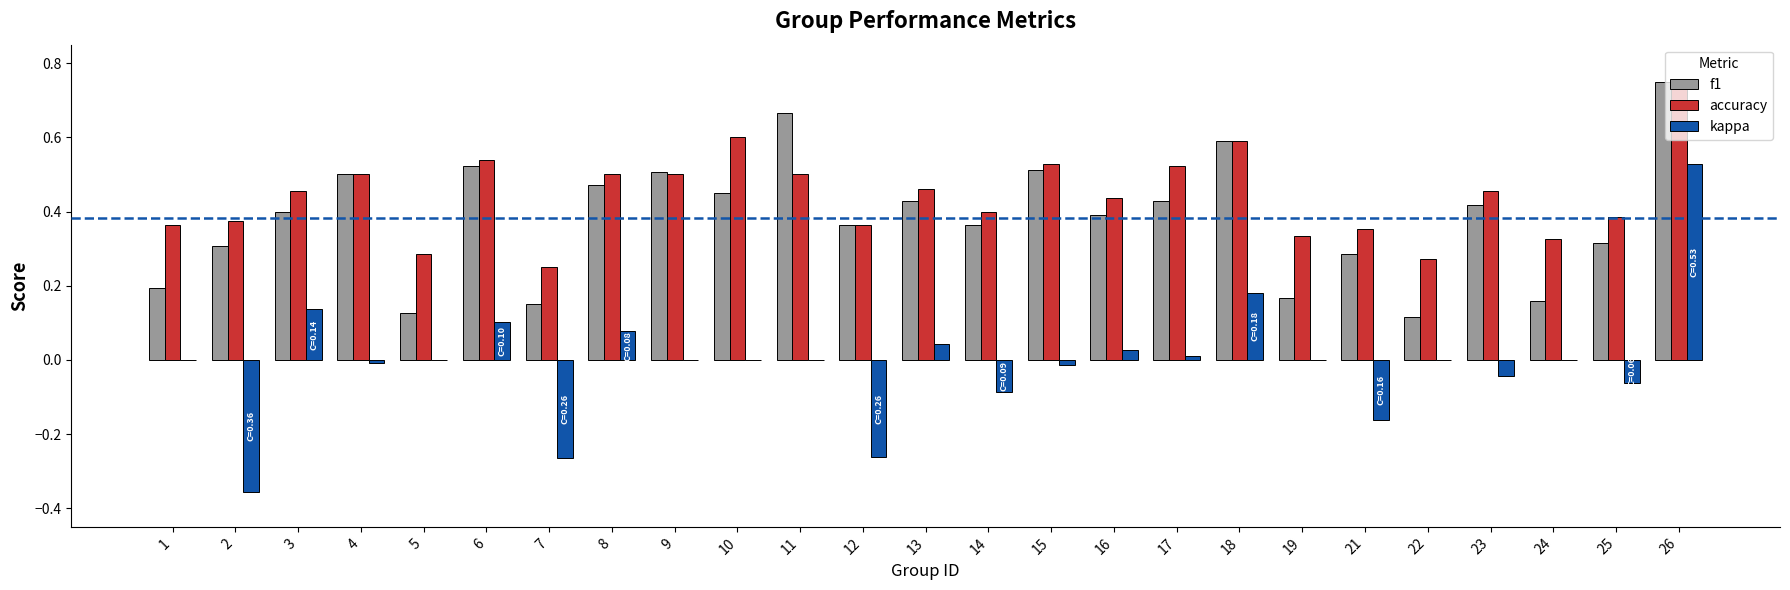

True or false: f1 has a value of 1.0 at 18.

False